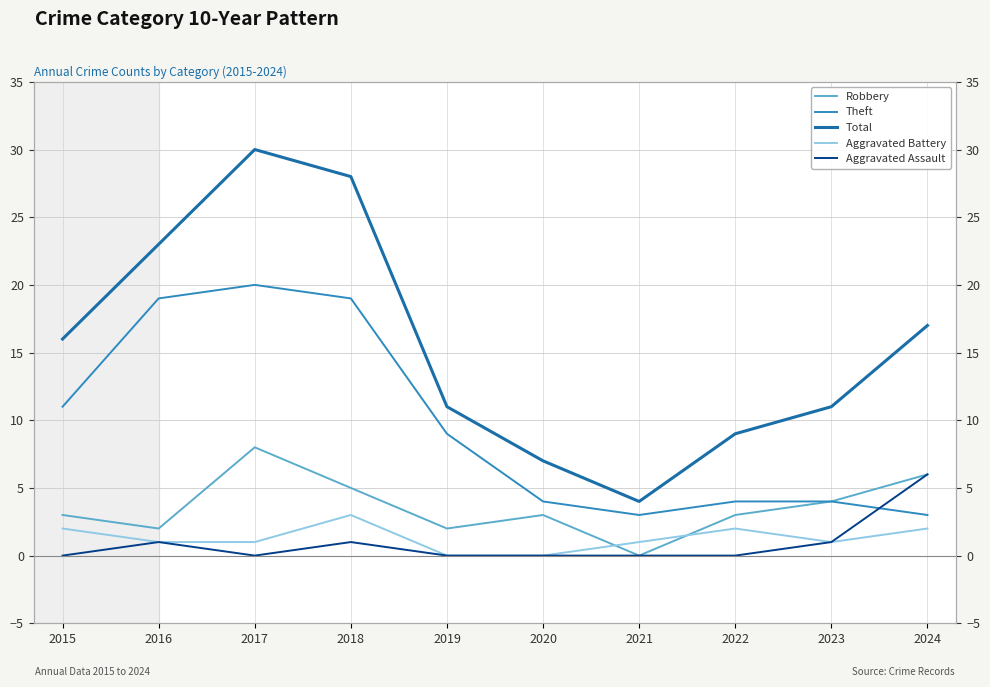

At 2019, list the series in order from smallest to largest.

Aggravated Battery, Aggravated Assault, Robbery, Theft, Total